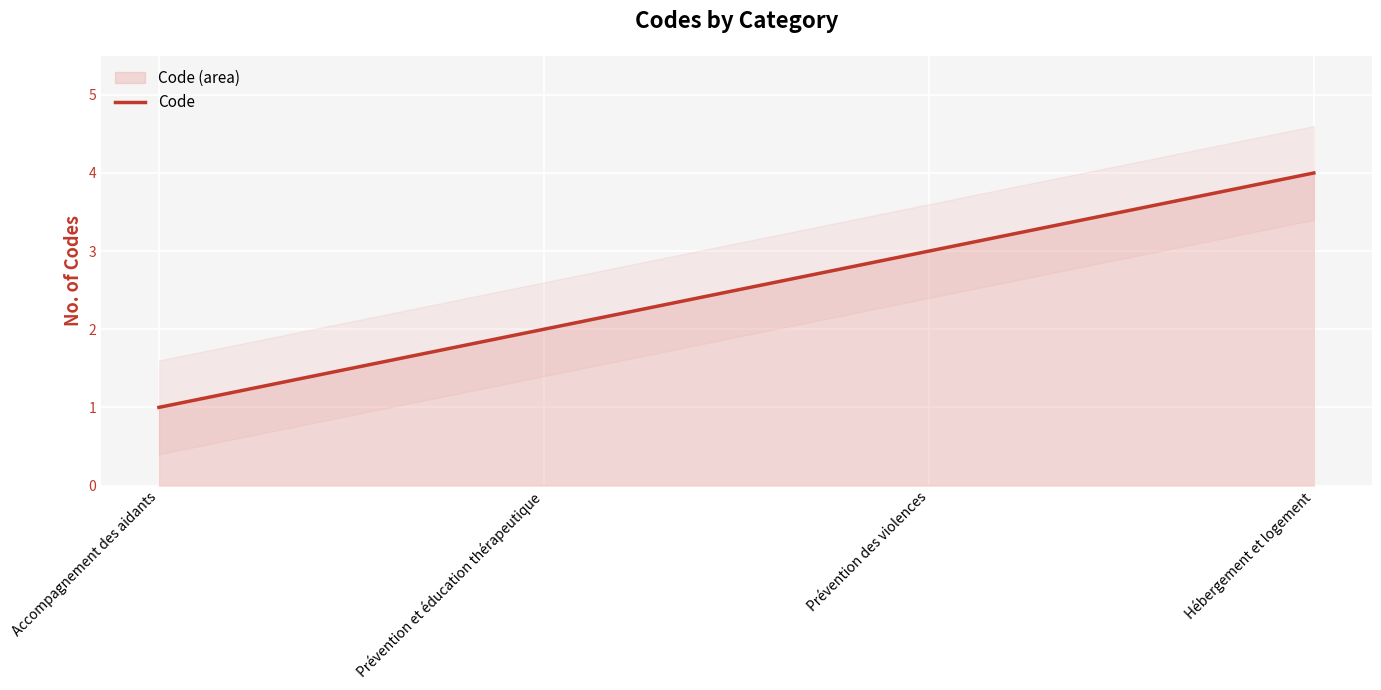

What is the ratio of the value at Prévention des violences to the value at Hébergement et logement?

0.8